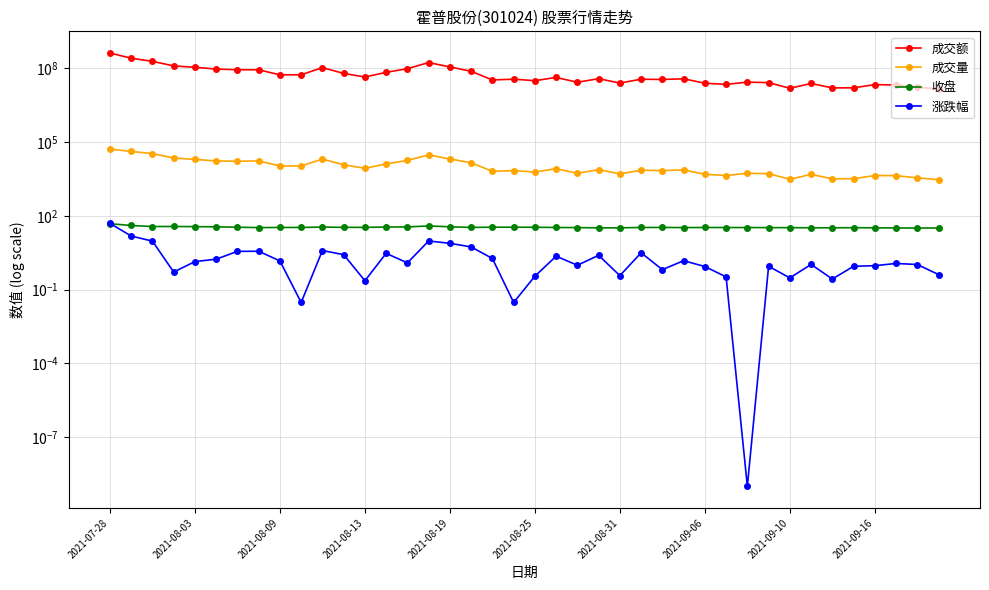

List the labels in order of 收盘 value, smallest first.

38, 39, 37, 23, 24, 36, 34, 33, 35, 32, 31, 2021-09-06, 22, 27, 29, 30, 25, 28, 21, 2021-09-16, 2021-09-10, 26, 17, 12, 11, 20, 2021-08-31, 19, 18, 10, 13, 14, 2021-08-25, 16, 2021-08-19, 2021-08-09, 2021-08-13, 15, 2021-08-03, 2021-07-28